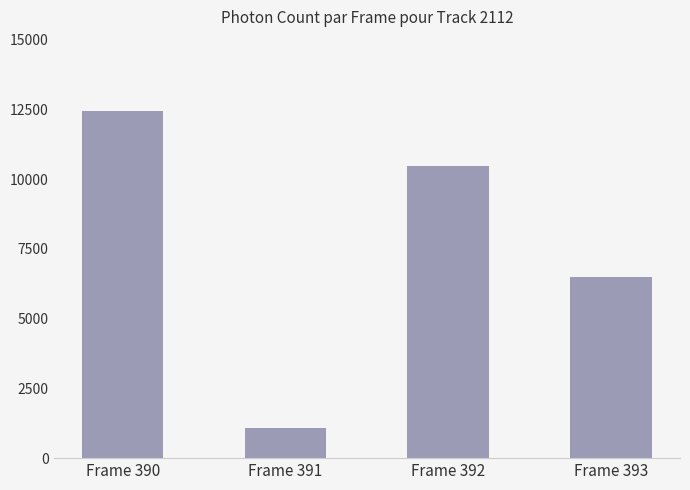

What is the approximate value at Frame 393?

6508.9